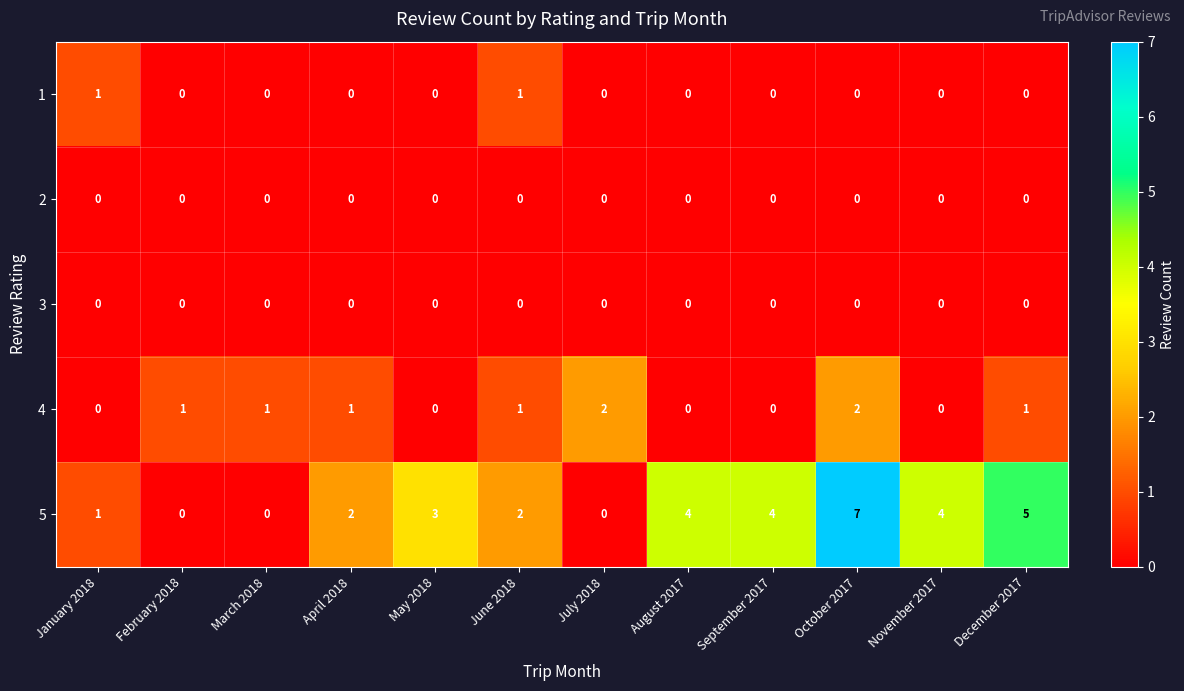

What is the total value across all series at September 2017?

4